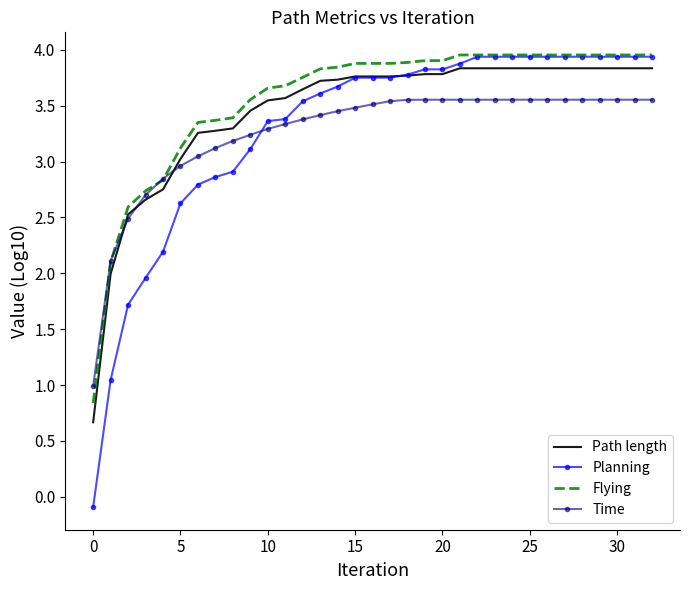

Which series has the largest range (max minus min)?

Planning